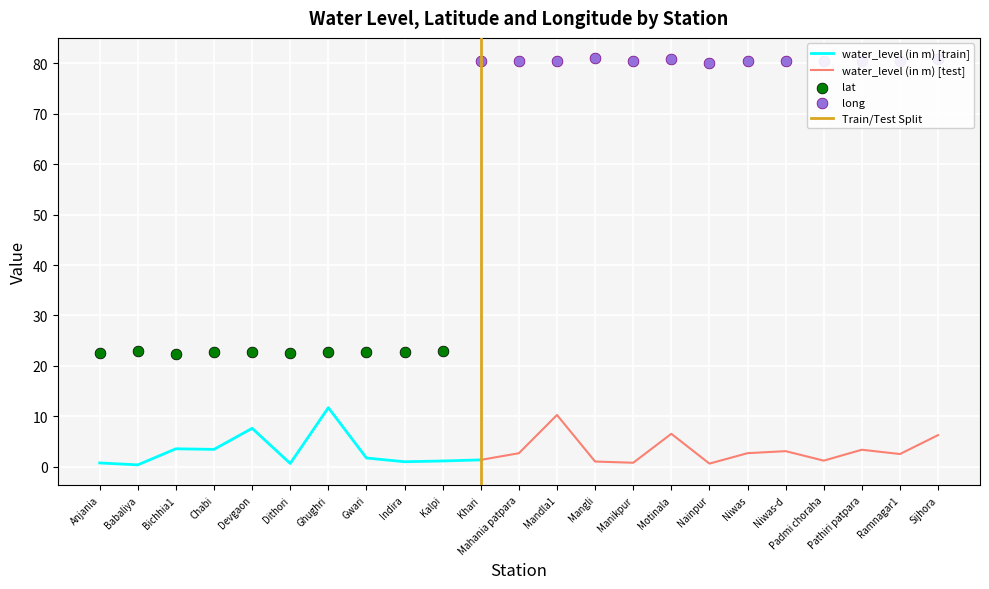

The value of water_level (in m) [train] at Devgaon is 7.6. True or false?

True